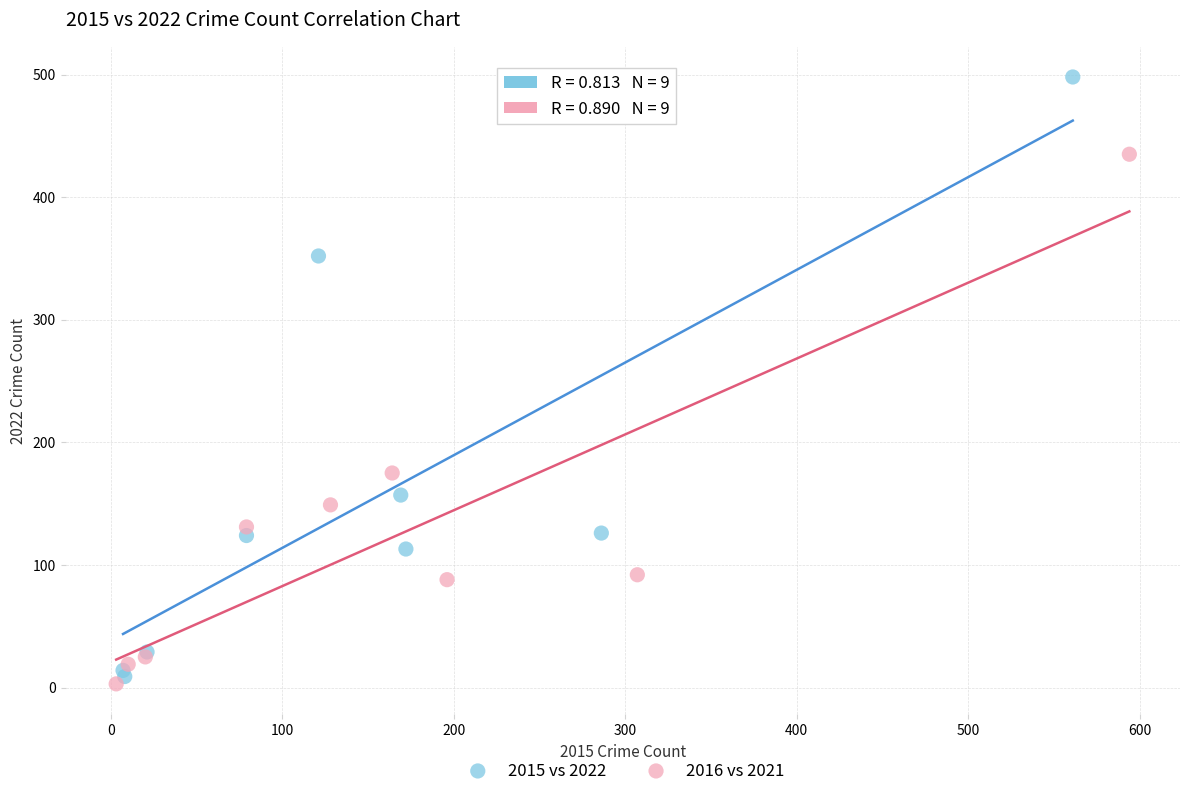

What are all the series names shown in the legend?

2015 vs 2022, 2016 vs 2021